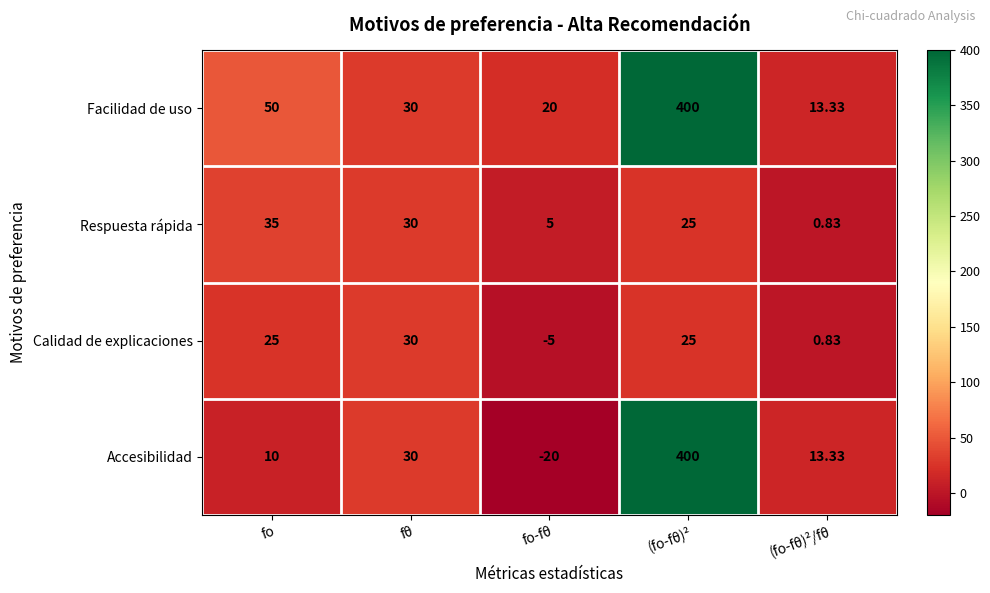

At how many categories does at least one series exceed 266?

1